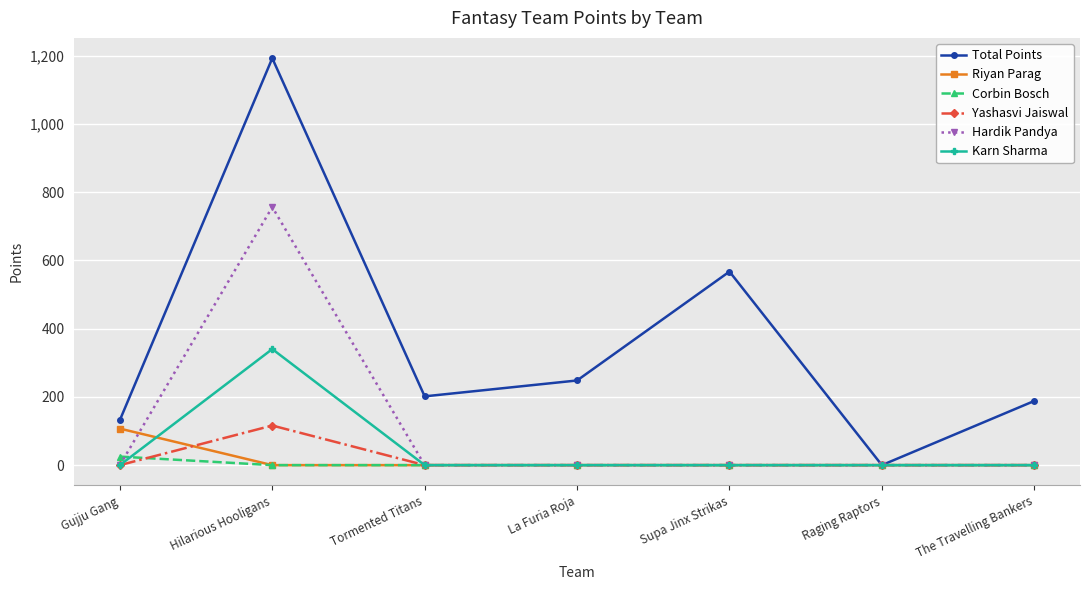

What is the label of the 6th point from the left?

Raging Raptors